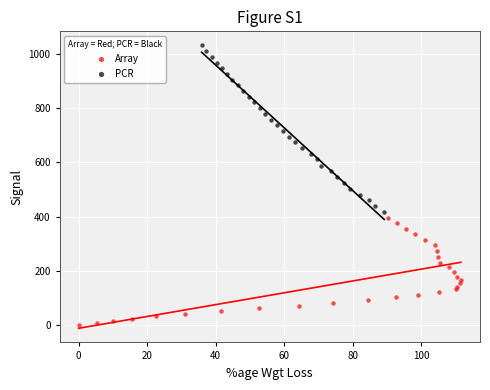

Which series contains the lowest Y value?

Array